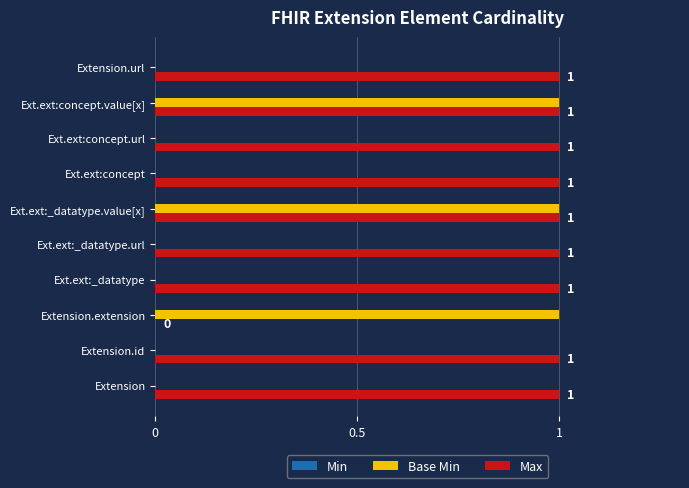

Is the value of Max at Ext.ext:concept.value[x] greater than the value of Base Min at Extension.id?

Yes